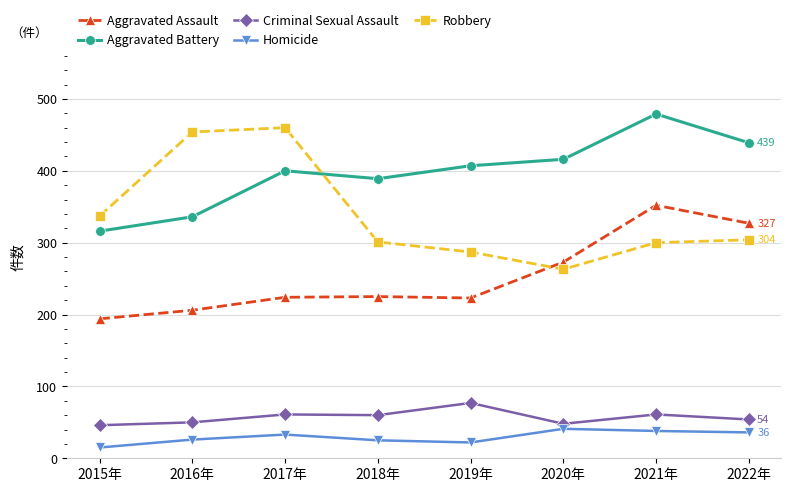

What is the average value of the Robbery series?

338